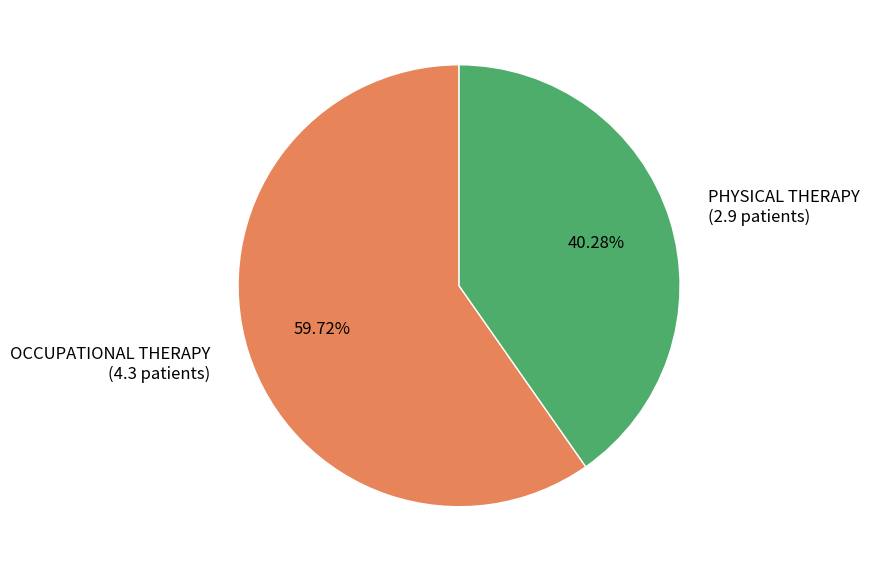

How many slices are in this pie chart?

2